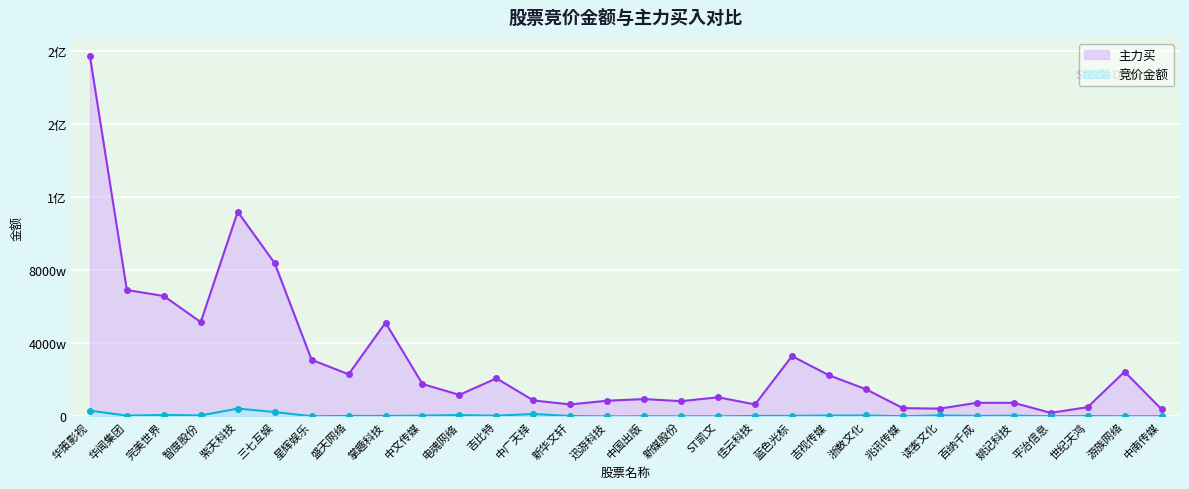

What is the sum of all 主力买 values?

924464377